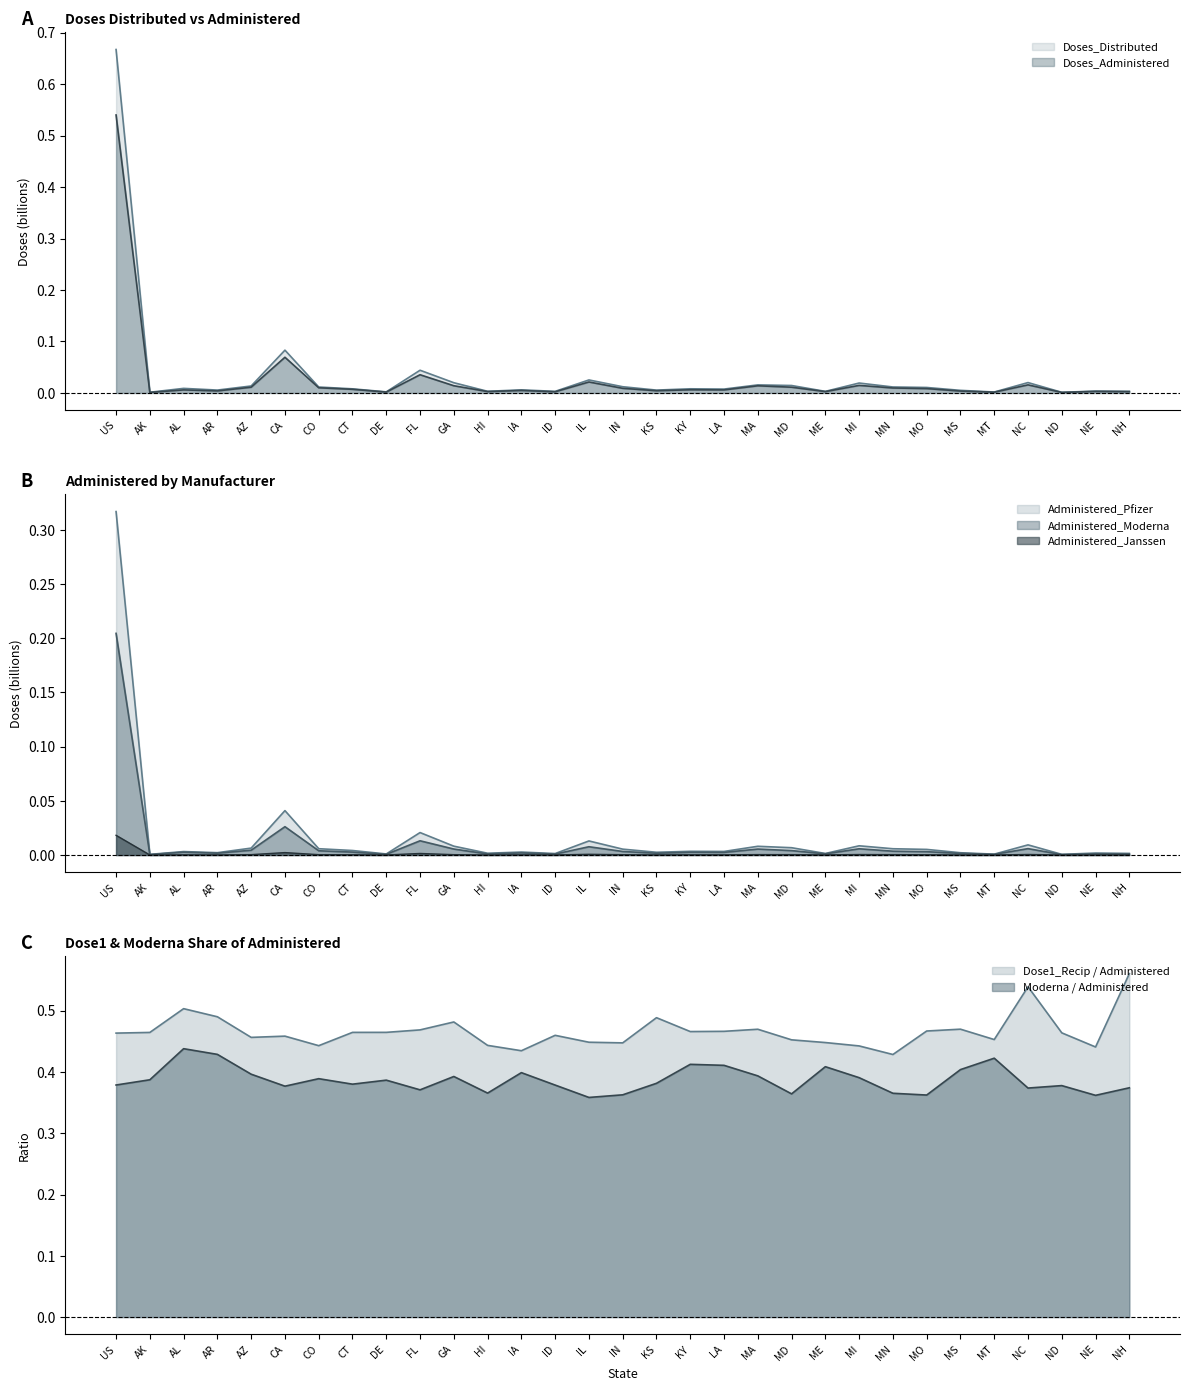

At which category is the sum across all series the highest?

US